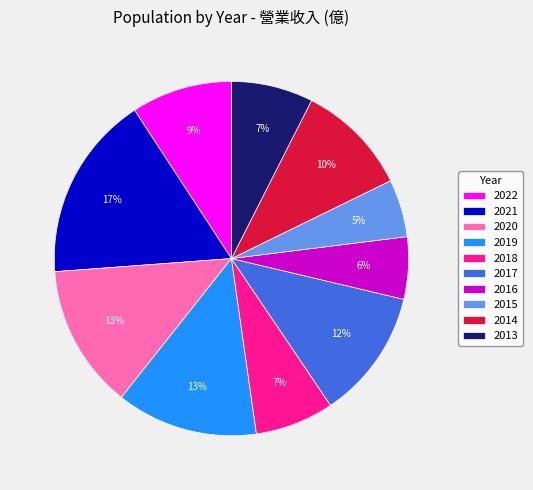

To the nearest percent, what percentage of the pie is 2018?

7%